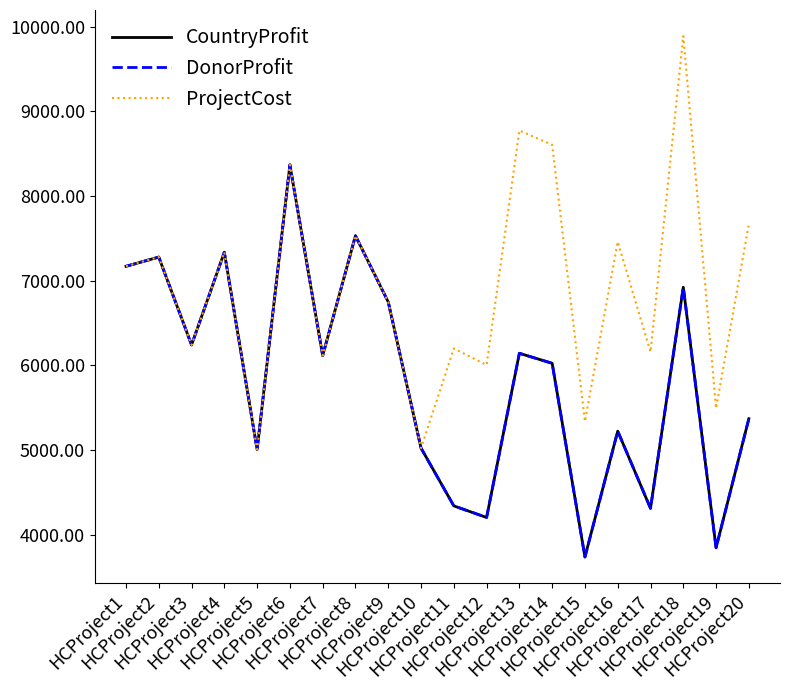

Where is DonorProfit nearest to the value 6052?

HCProject14